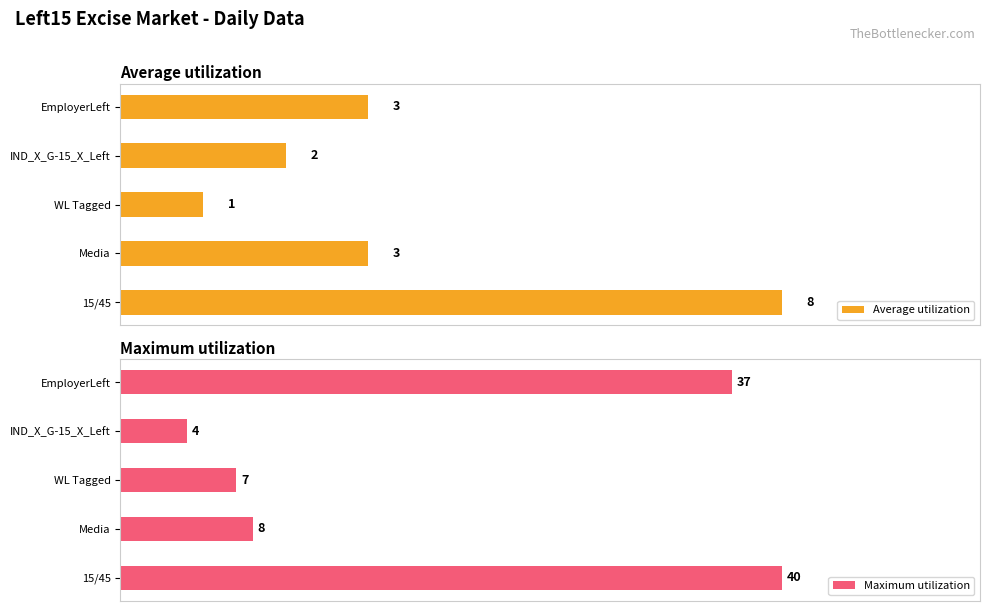

What is the greatest value displayed?

40